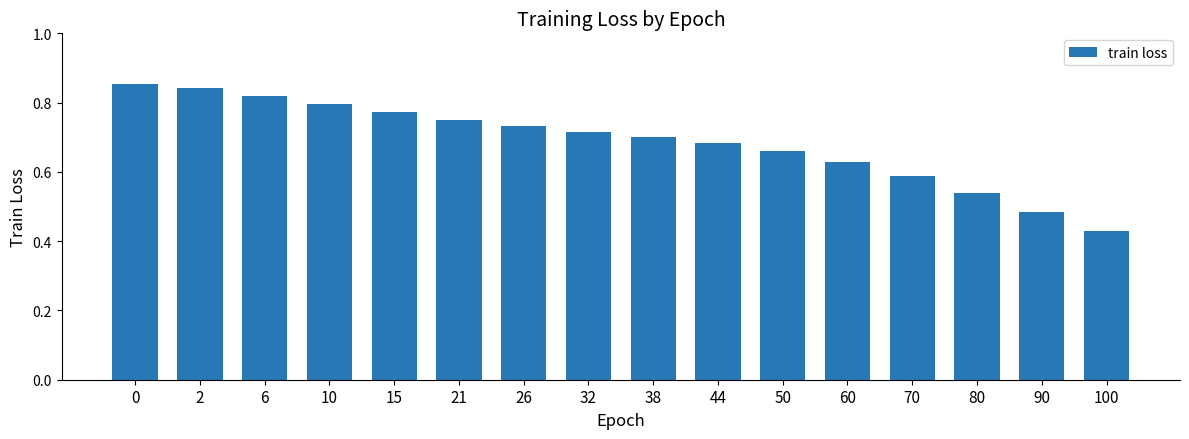

Does the chart contain stacked bars?

No